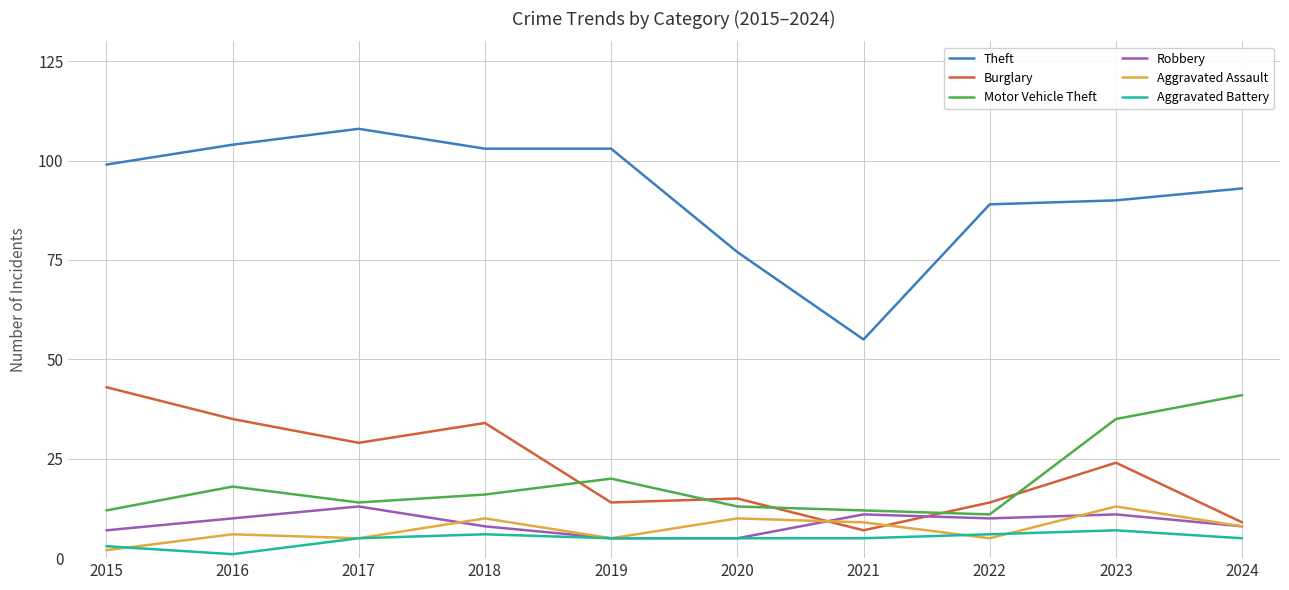

At which category does the chart reach its peak across all series?

2017